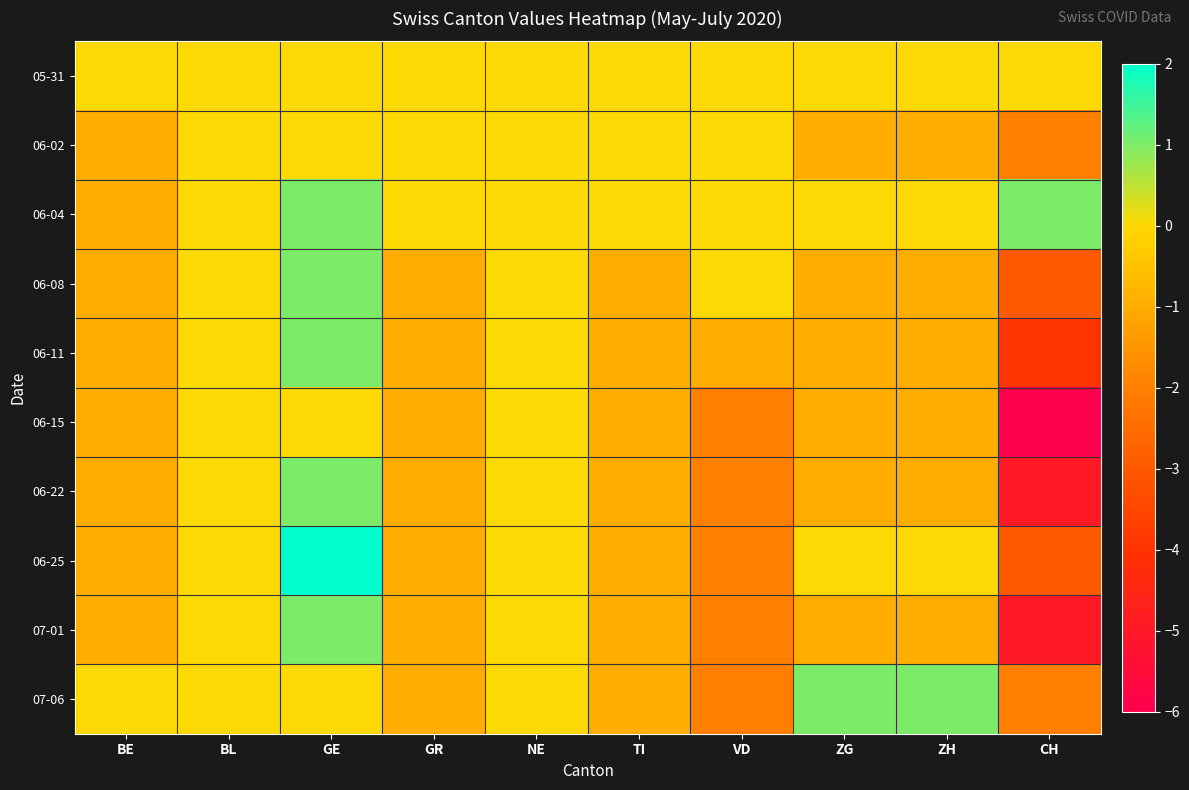

Count the number of categories in the chart.

10